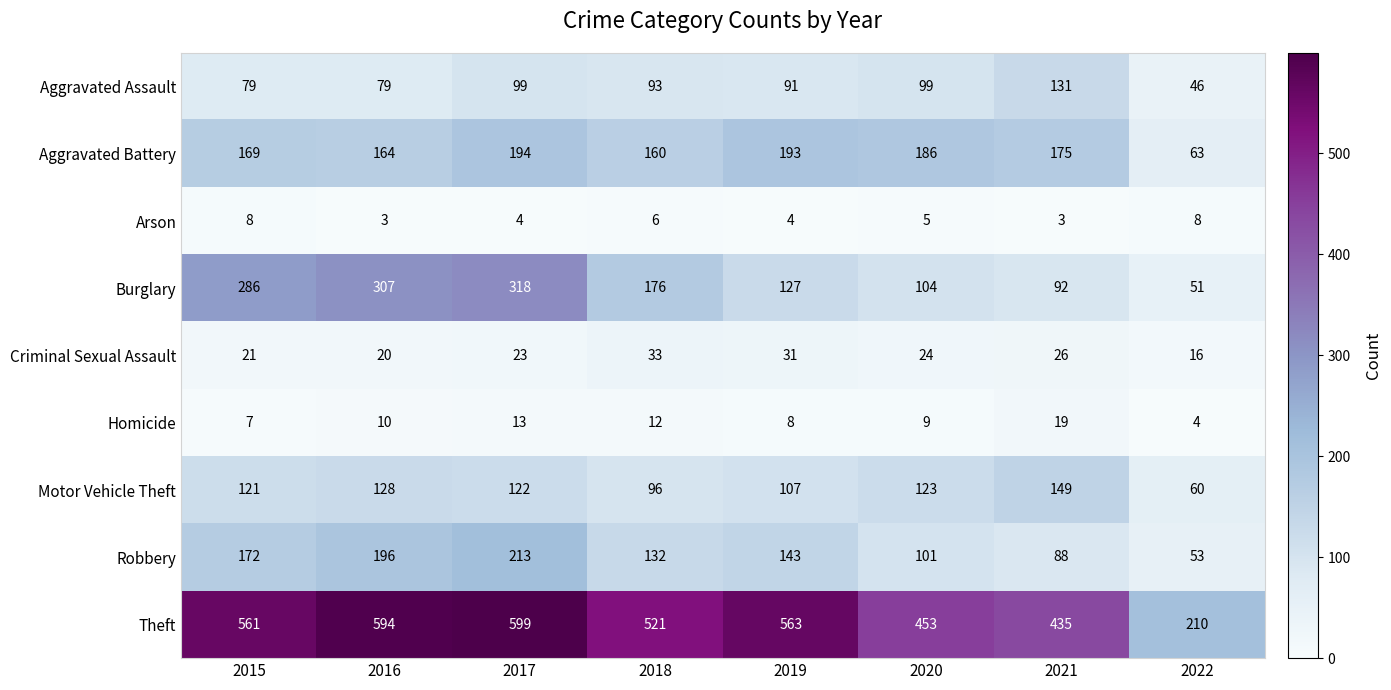

What is the maximum value shown in the chart?

599